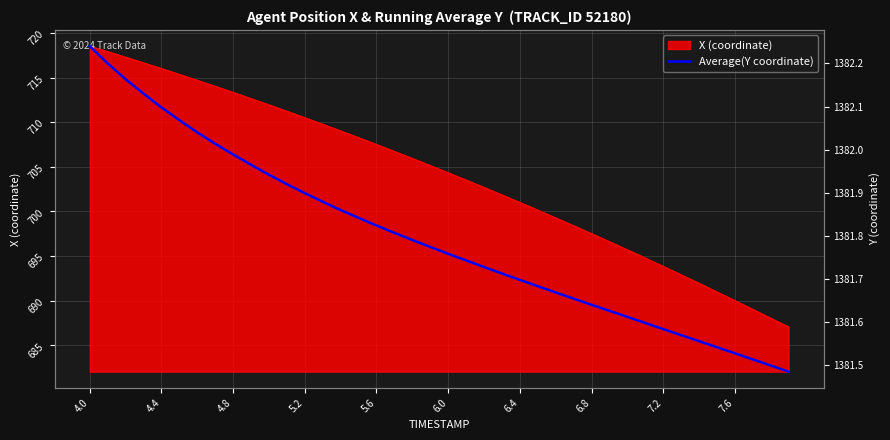

How many lines are shown in the chart?

1